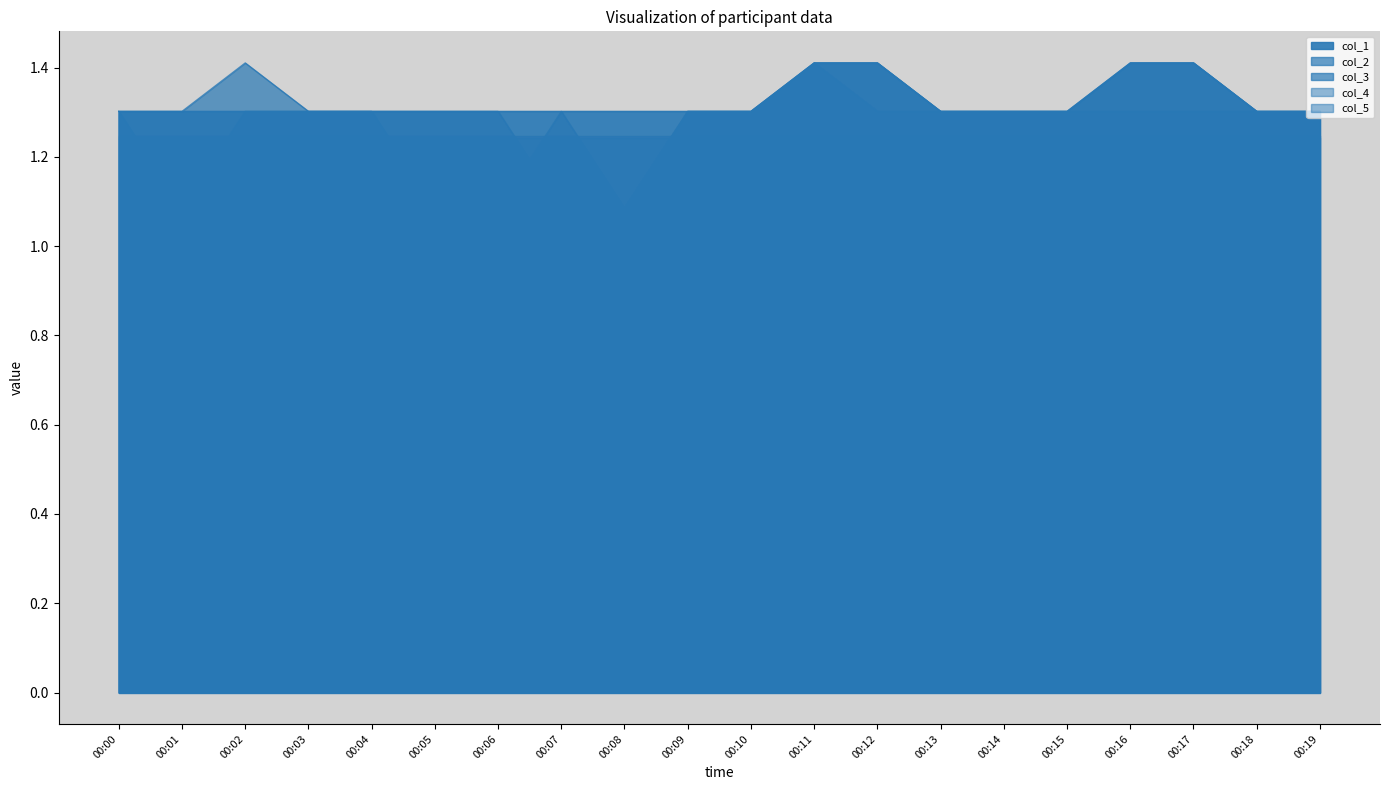

At which label is col_1 closest to 1?

00:00